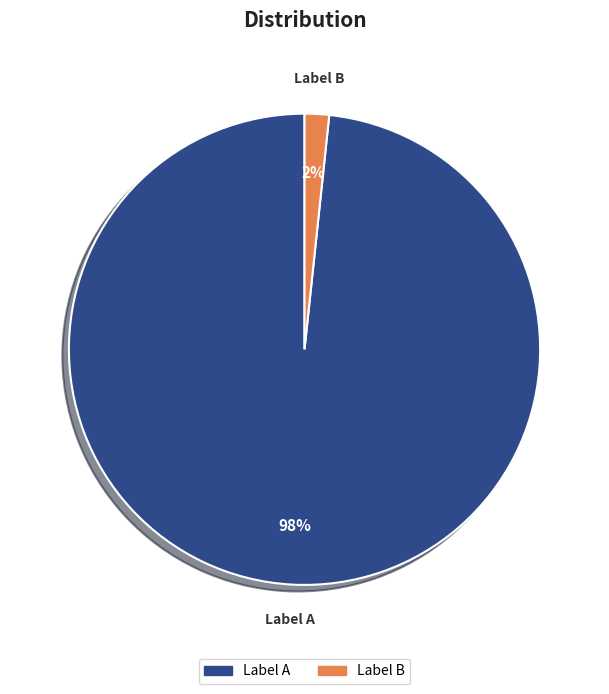

How many segments does this pie chart have?

2